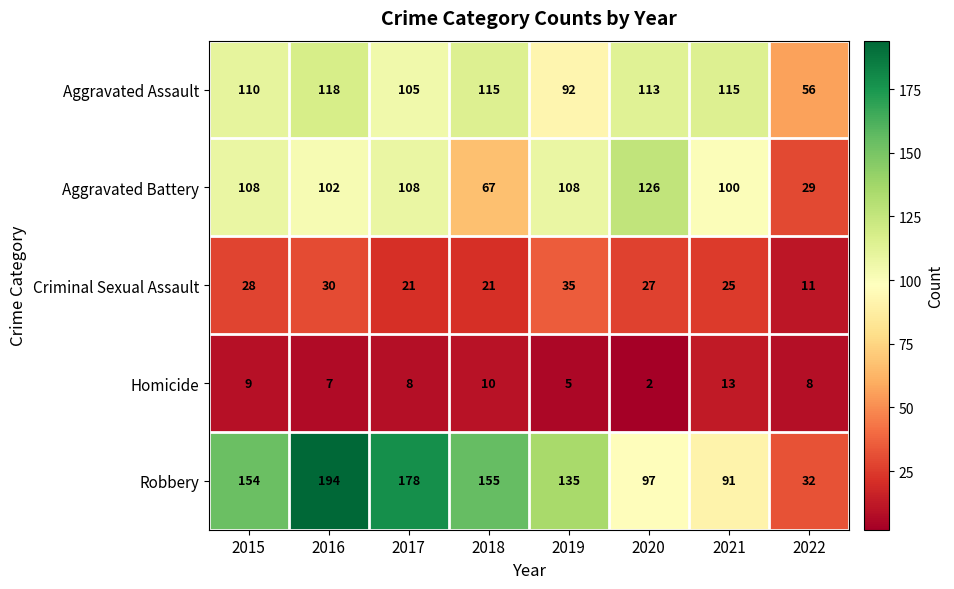

What is the total value across all series at 2021?

344